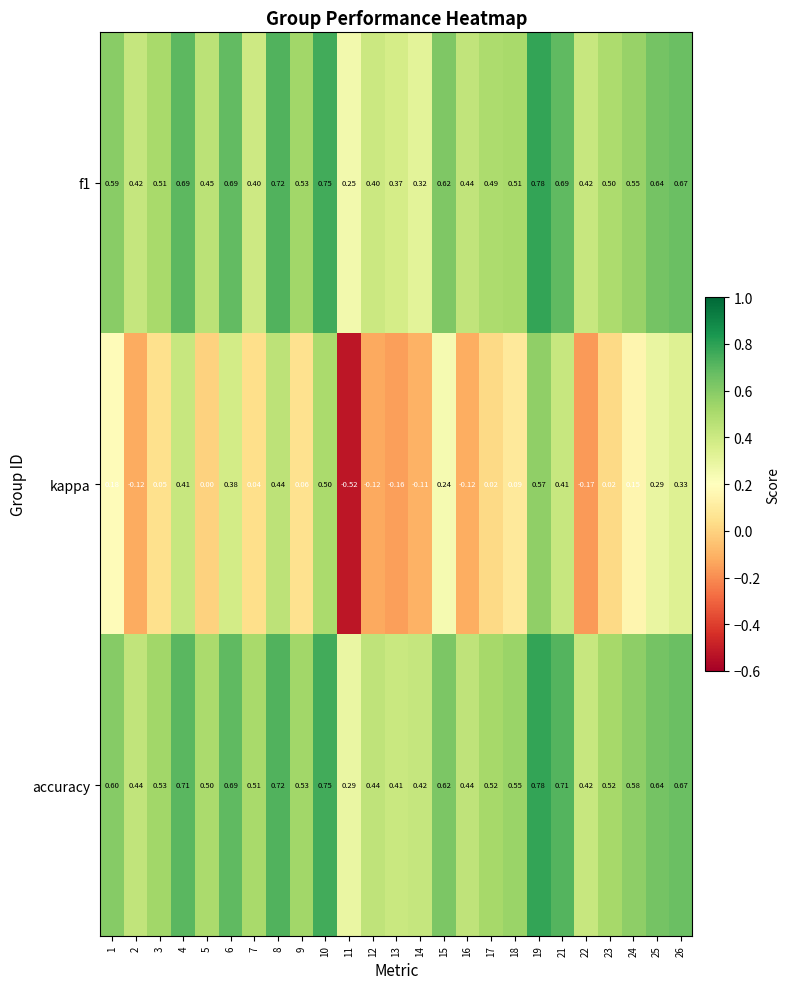

Is the value of accuracy at 7 greater than the value of f1 at 10?

No